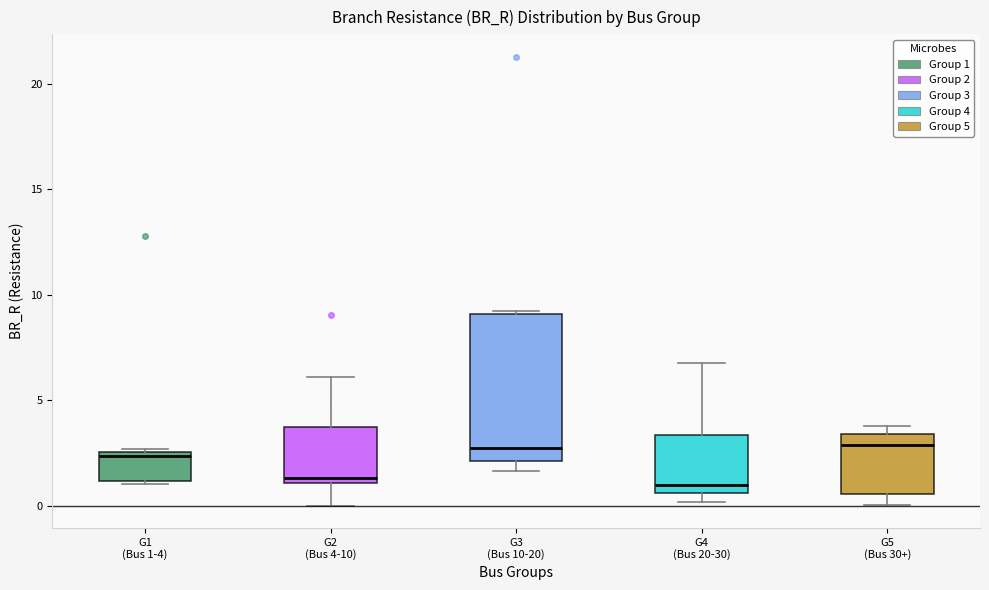

Comparing the boxes themselves (not the whiskers), which one is the tallest?

G3 (Bus 10-20)